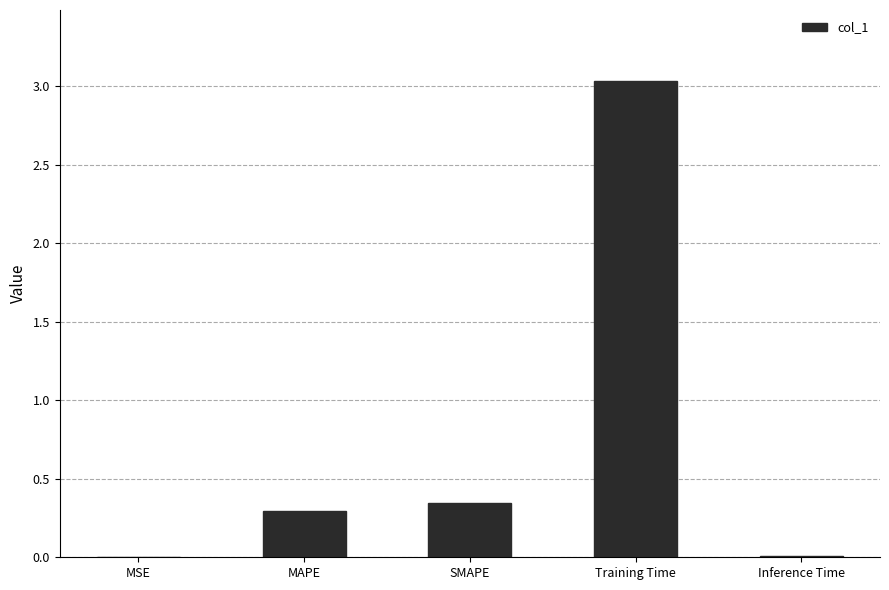

Which has a higher value, Inference Time or Training Time?

Training Time